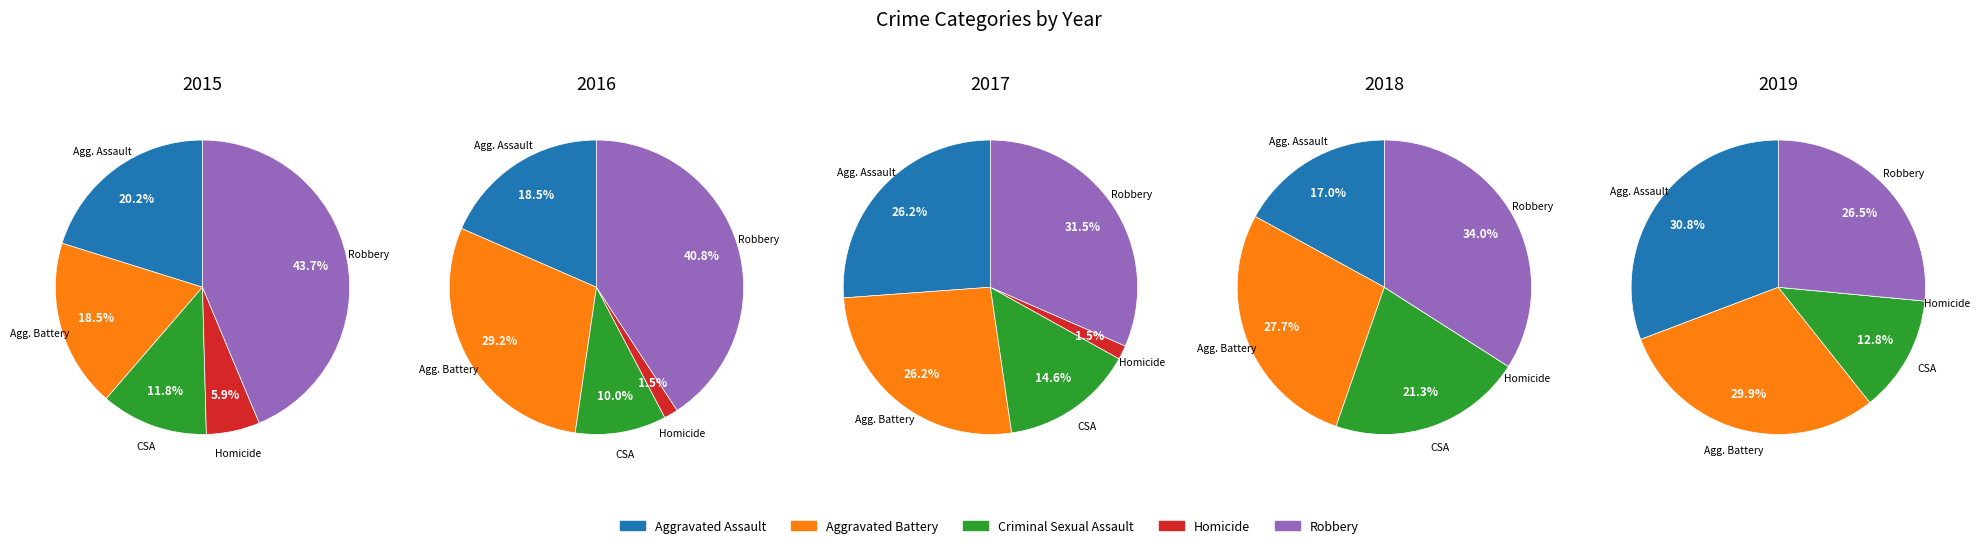

What portion of the pie excludes Aggravated Assault?

79.8%